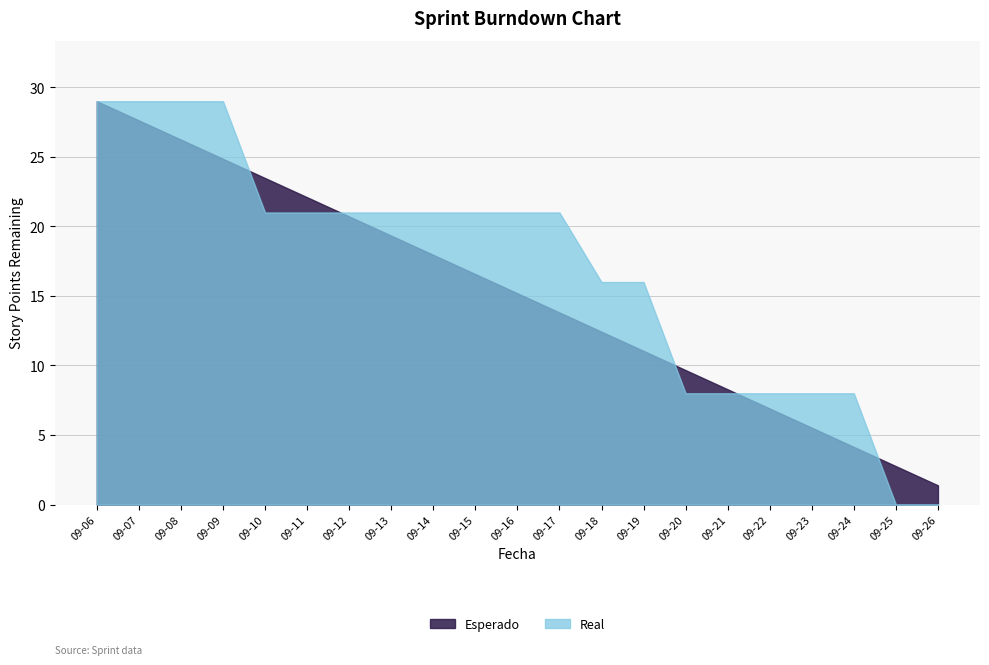

Which series has the largest range (max minus min)?

Real